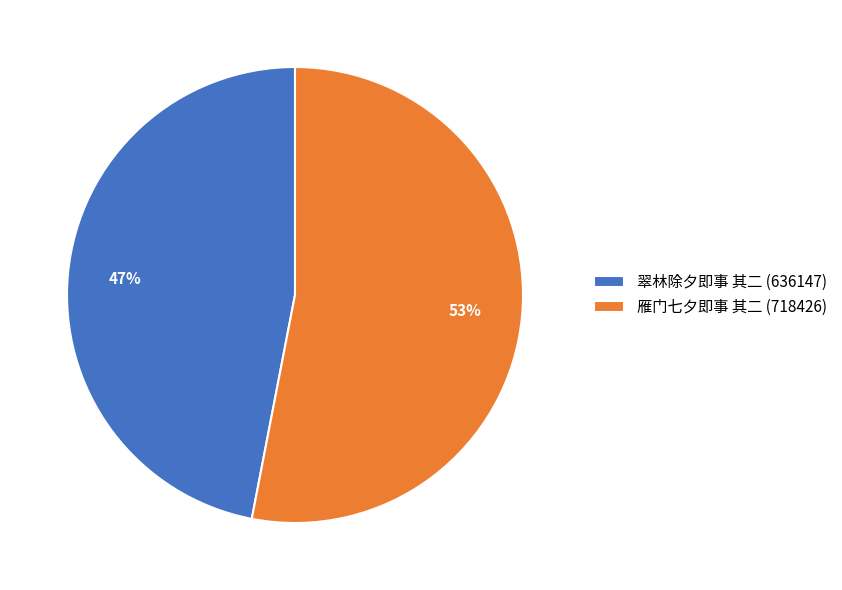

To the nearest percent, what is the average slice percentage?

50%